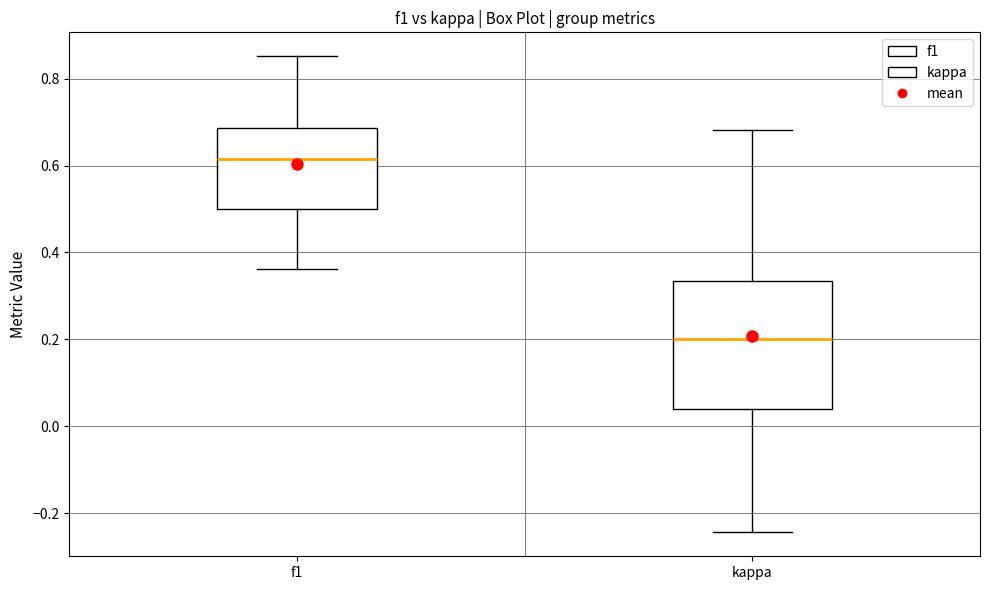

Reading left to right, transcribe this box plot: for each box, give where its median line is, the range the box spans, and where its two whiskers end, as read against the y-axis. The values are not printed on the chart, so give them approximately, as read against the axis.

f1: median 0.62, box 0.50 to 0.68, whiskers 0.36 to 0.86
kappa: median 0.20, box 0.04 to 0.34, whiskers -0.24 to 0.68